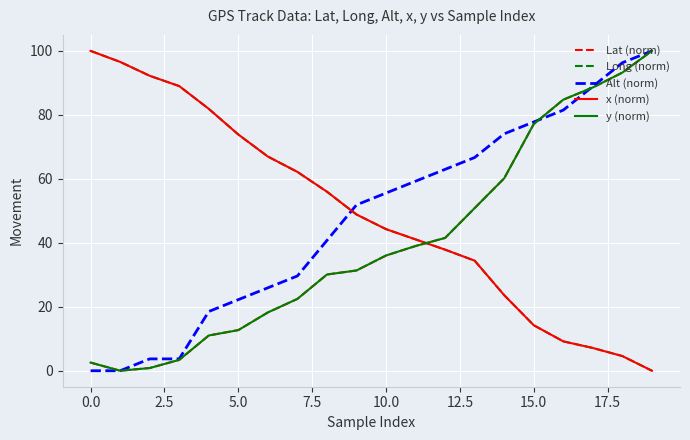

How many intersections are there between Long (norm) and Lat (norm)?

1